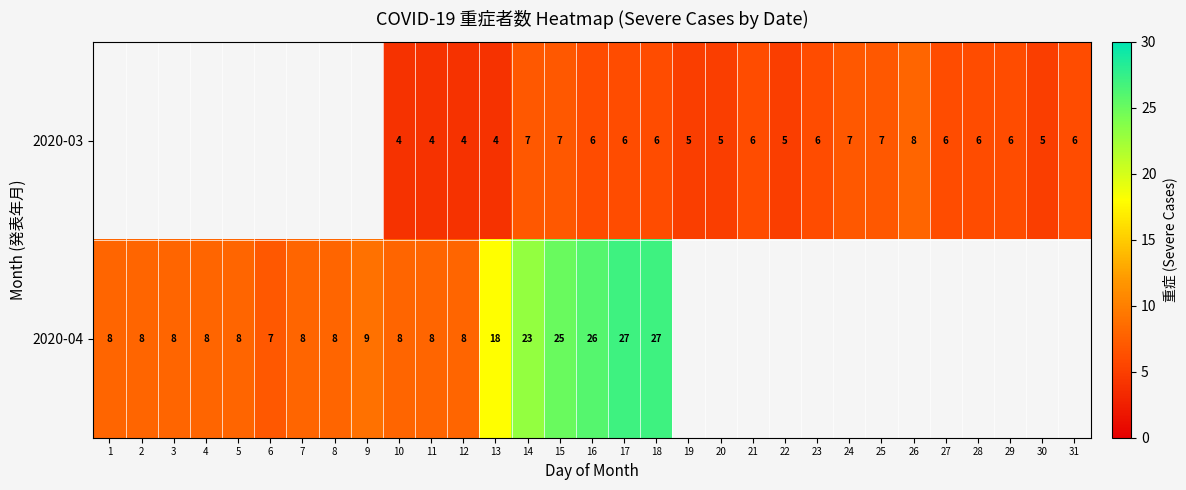

At 18, list the series in order from largest to smallest.

2020-04, 2020-03